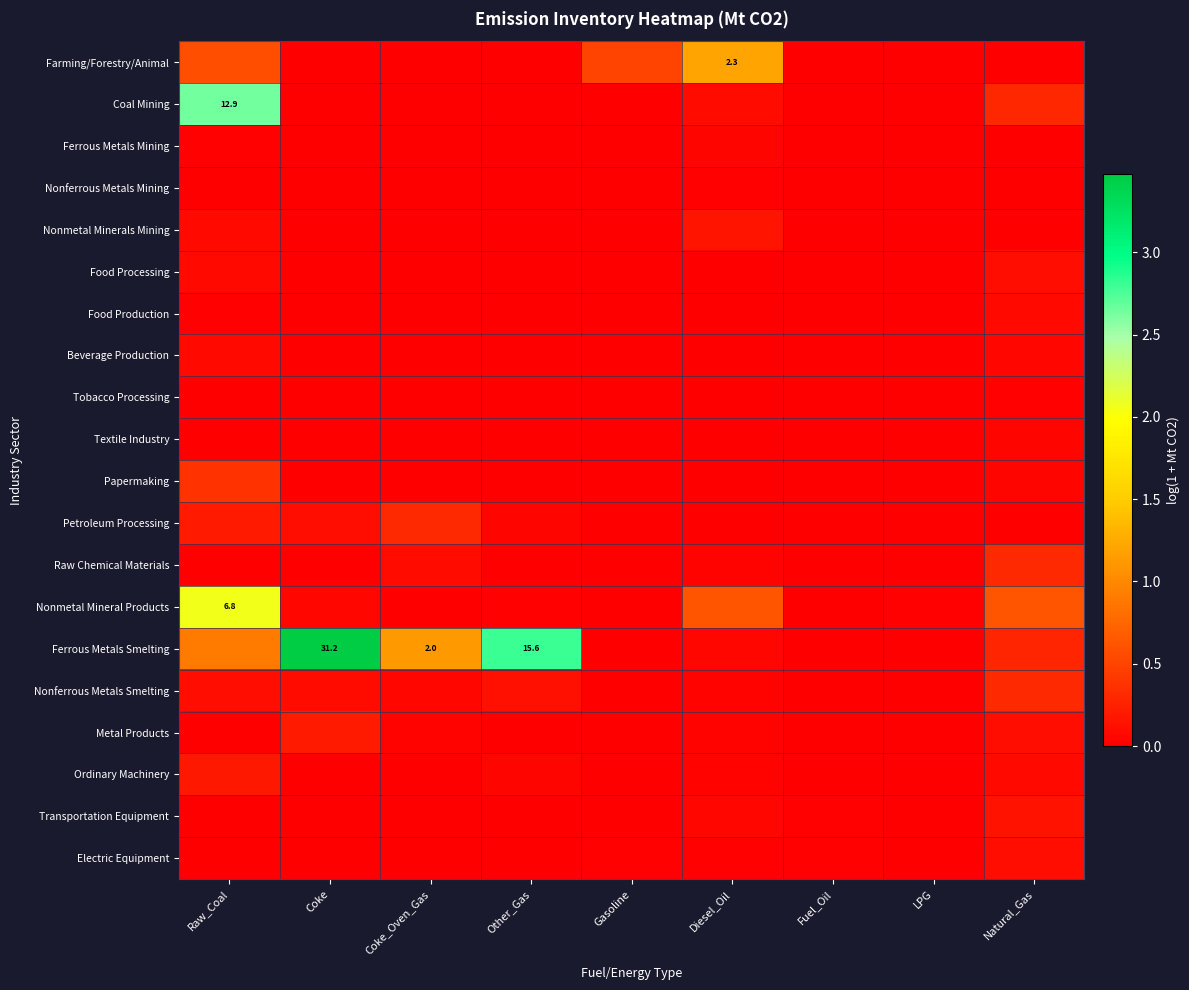

What is the difference between the maximum and second lowest values in the Coal Mining series?

2.6